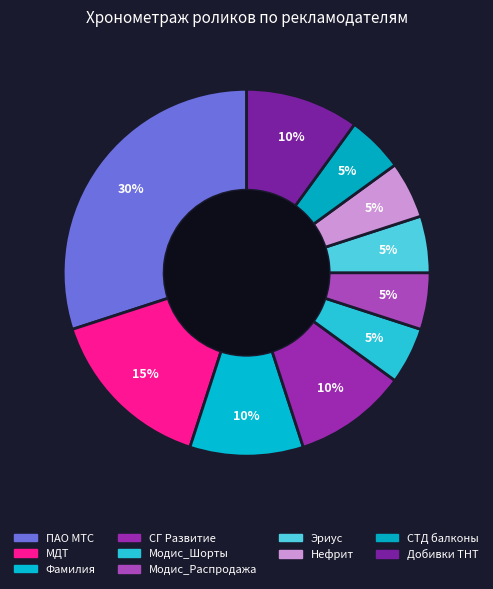

What percentage do СГ Развитие and Модис_Шорты together represent?

15.0%